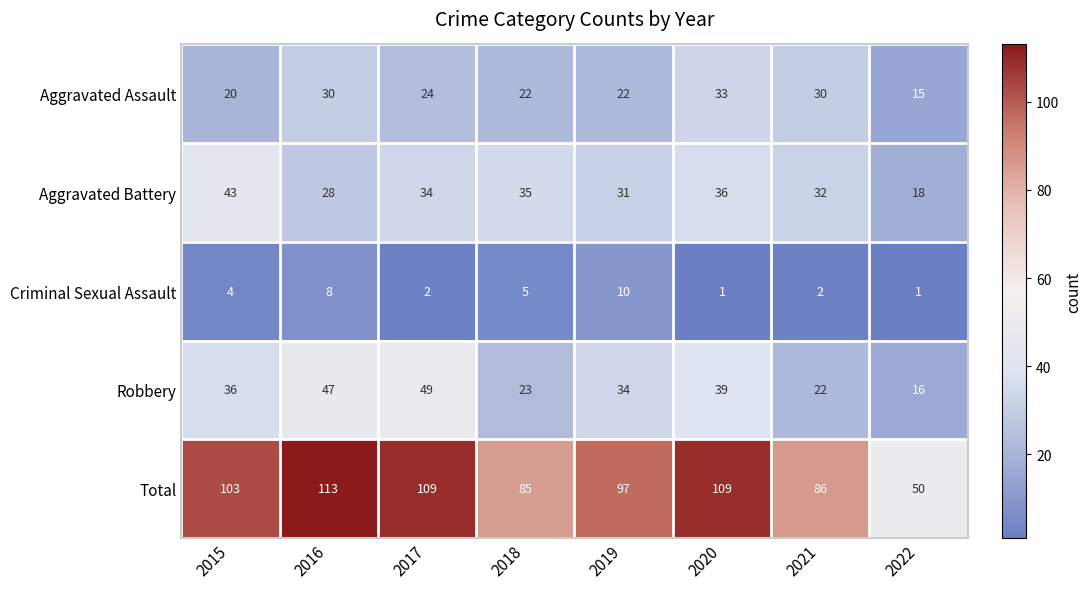

The value of Total at 2015 is 181. True or false?

False